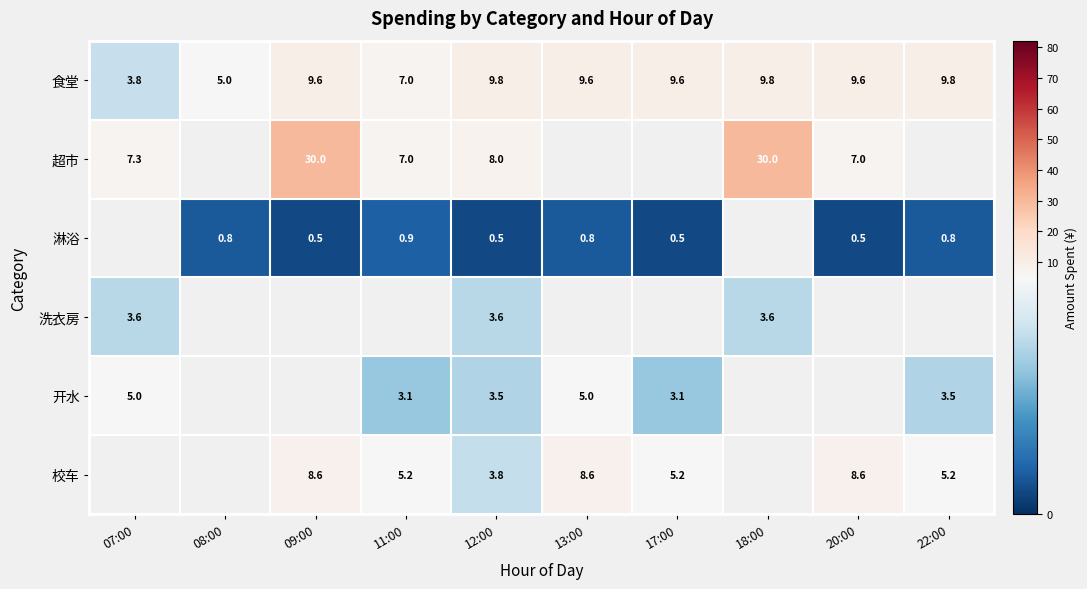

Is the value of 洗衣房 at 12:00 greater than the value of 食堂 at 18:00?

No